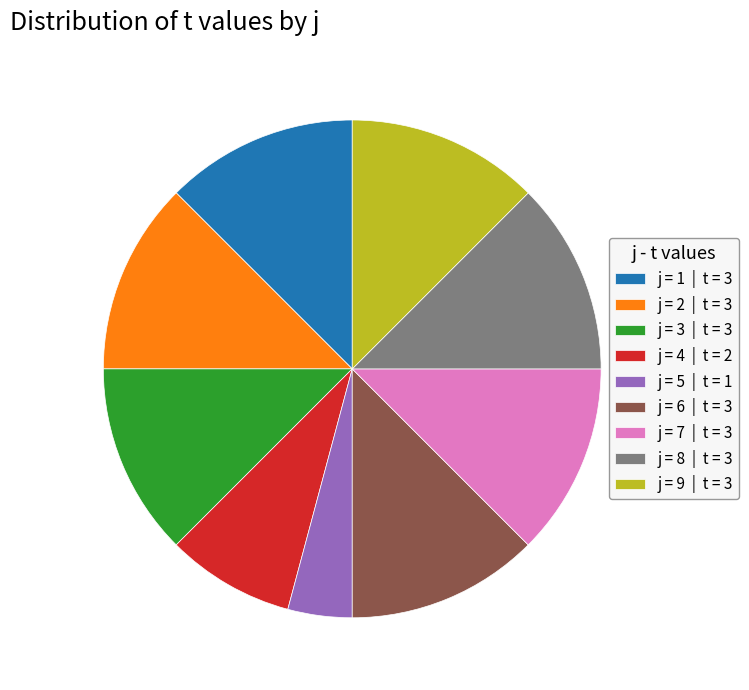

Which has a higher value, j = 4 | t = 2 or j = 8 | t = 3?

j = 8 | t = 3